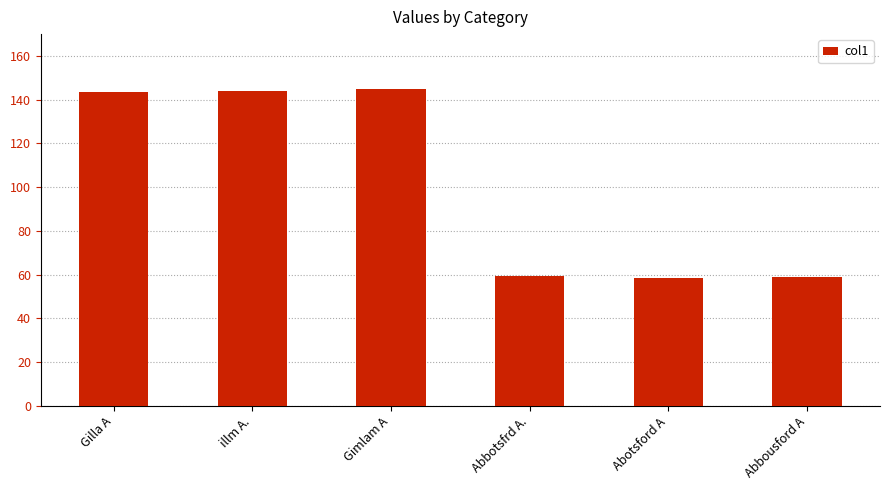

Between Gilla A and Abbousford A, which is larger?

Gilla A